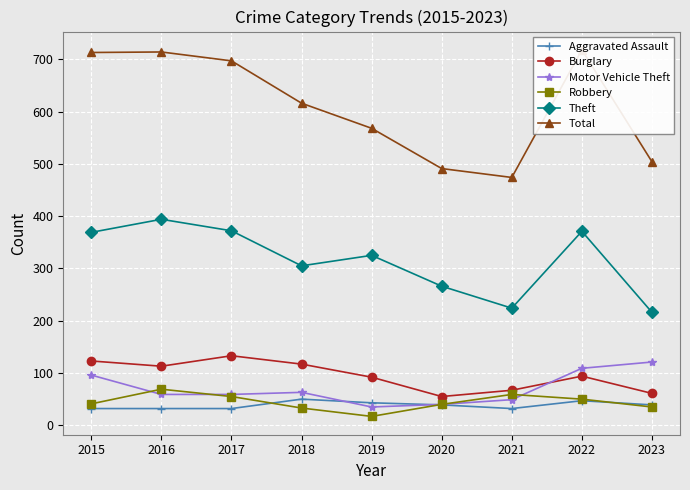

What is the sum of the Motor Vehicle Theft values at 2023 and 2016?

180